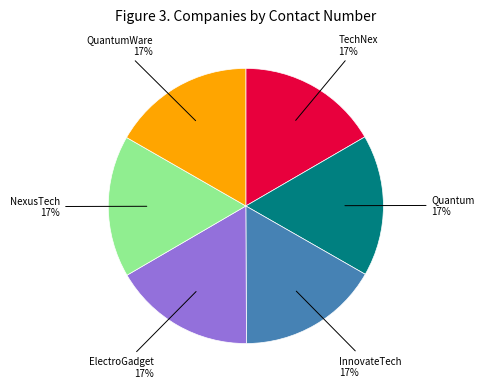

Count the number of slices in the pie.

6